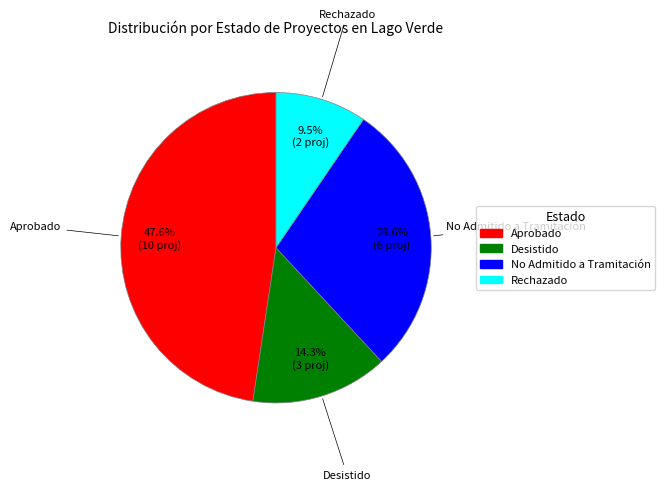

Is there any slice that represents more than half of the pie?

No